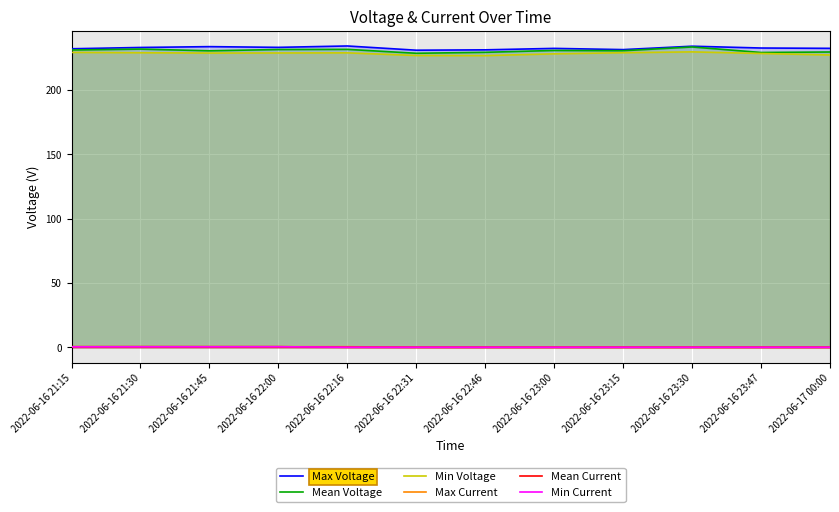

How many categories are shown in the chart?

12